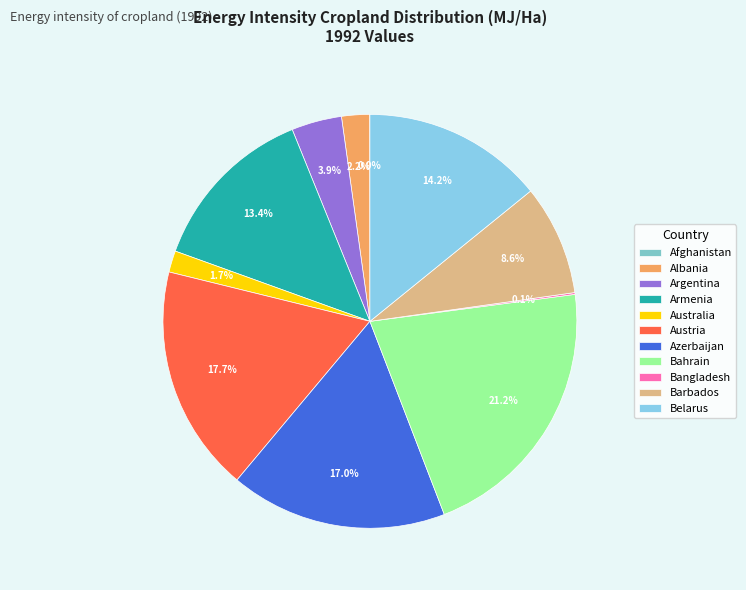

What percentage is the Austria slice, to the nearest percent?

18%